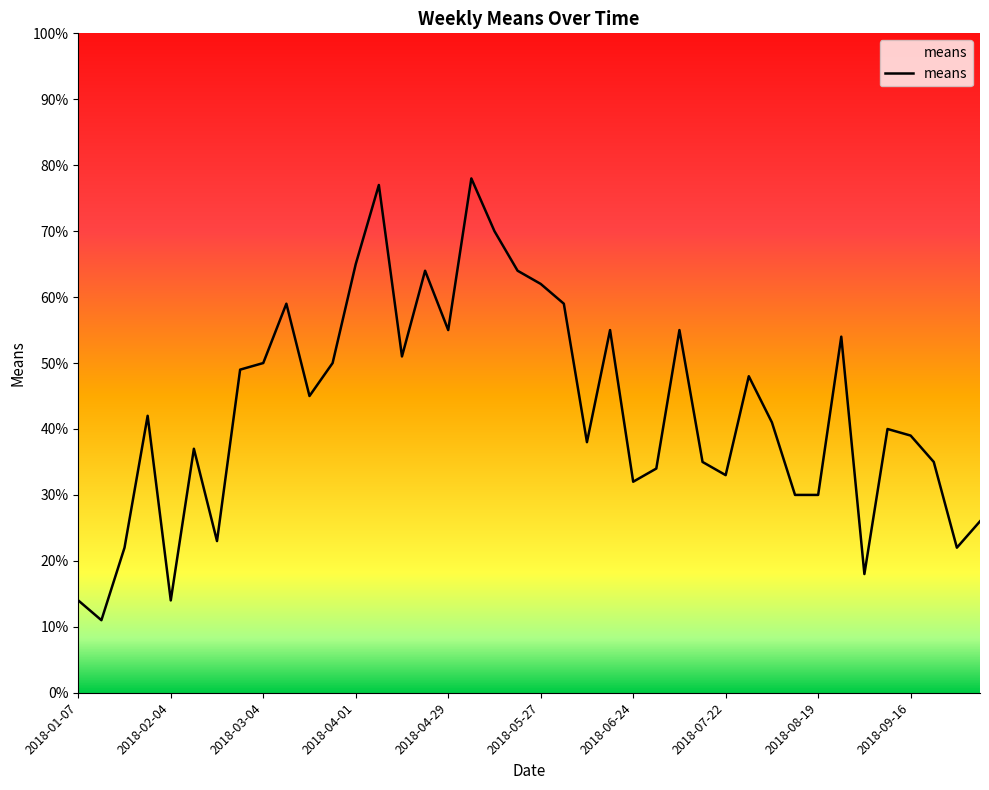

What is the smallest value displayed?

11